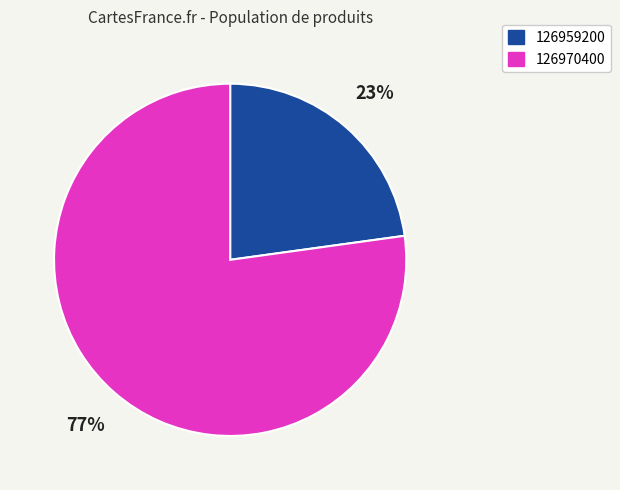

What is the largest slice in the pie chart?

126970400